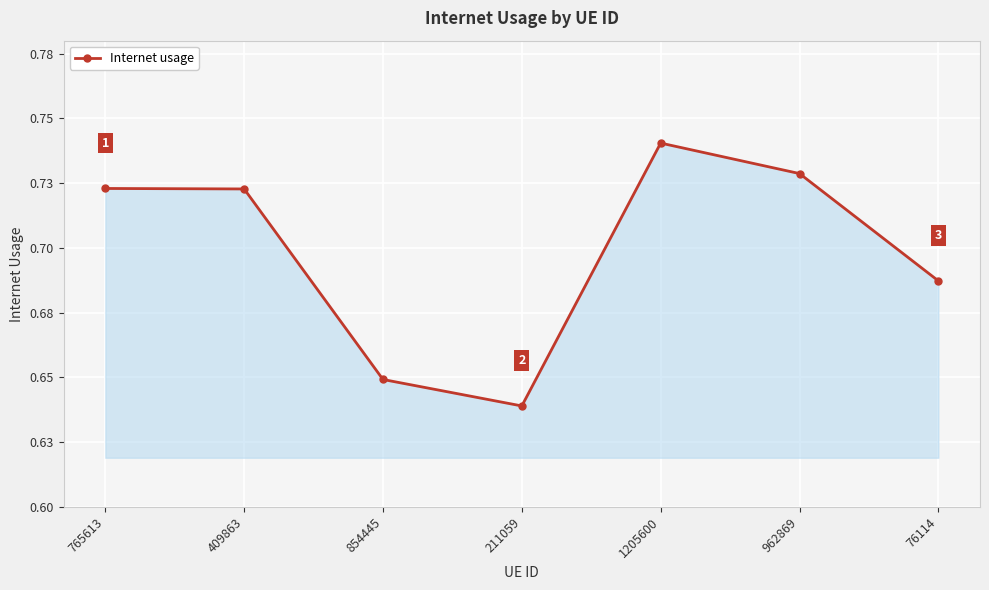

Which label corresponds to the largest value in the chart?

1205600